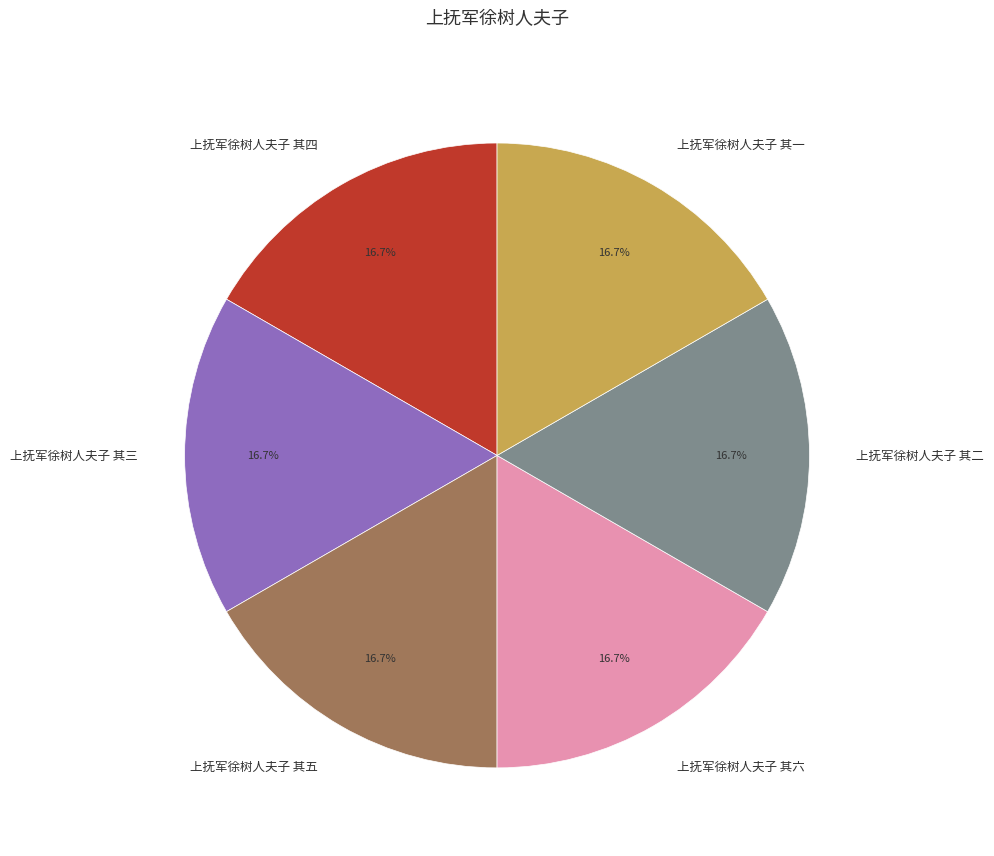

To the nearest percent, what percentage of the pie is 上抚军徐树人夫子 其一?

17%